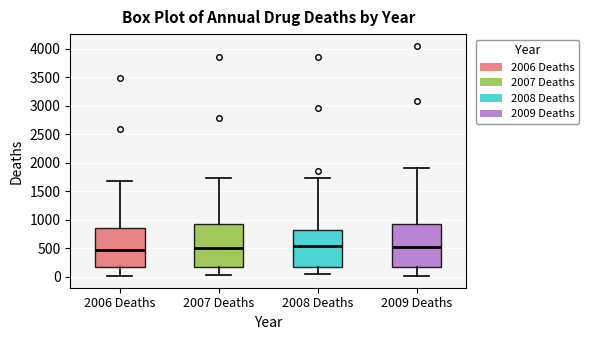

Reading left to right, read every box against the y-axis: the position of its median line, the range the box covers, and the ends of its whiskers. The values are not printed on the chart, so give them approximately, as read against the axis.

2006 Deaths: median 450, box 150 to 850, whiskers 0 to 1700
2007 Deaths: median 500, box 200 to 900, whiskers 50 to 1750
2008 Deaths: median 550, box 200 to 850, whiskers 50 to 1750
2009 Deaths: median 550, box 150 to 900, whiskers 50 to 1900